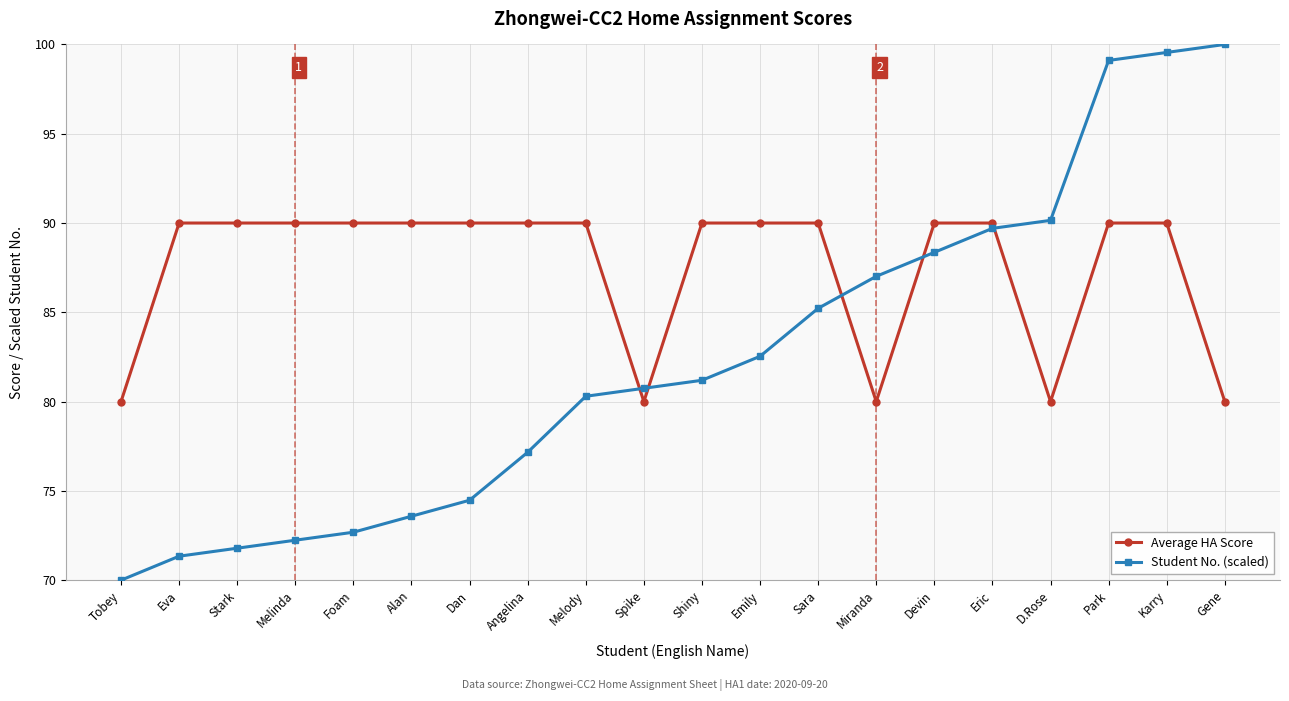

Between Tobey and D.Rose, which series saw the biggest shift?

Student No. (scaled)